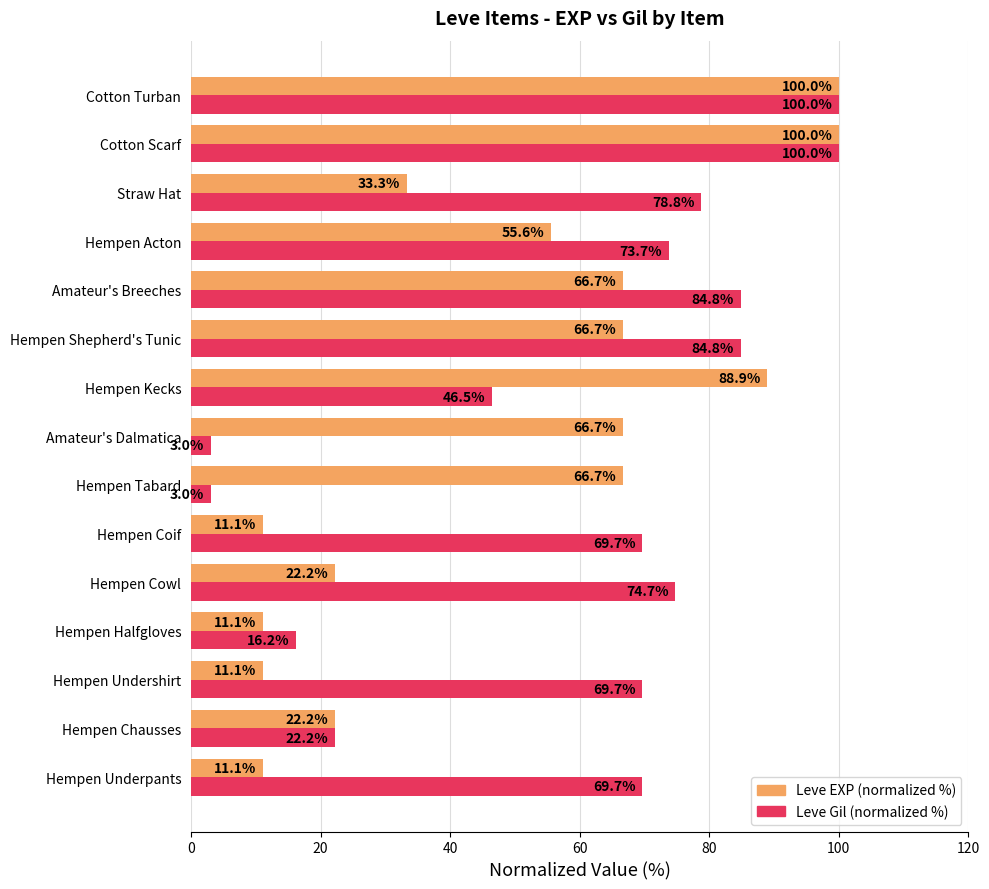

What is the sum of all Leve EXP (normalized %) values?

733.3